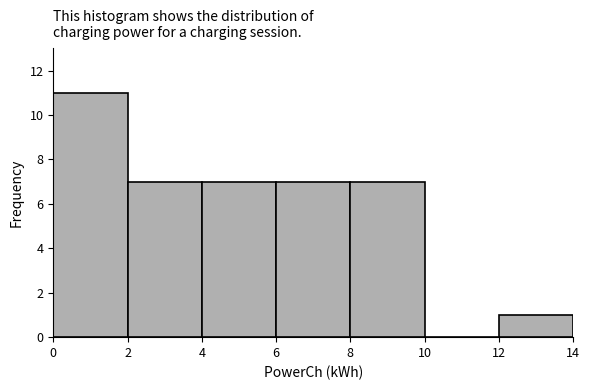

What is the height of the bar covering 12 to 14 on the x-axis? The values are not printed on the chart, so give them approximately, as read against the axis.

1